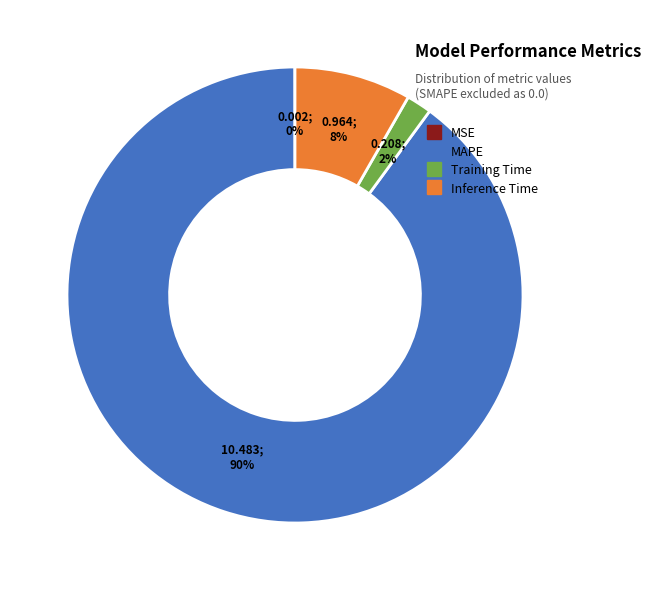

To the nearest percent, what is the average slice percentage?

25%